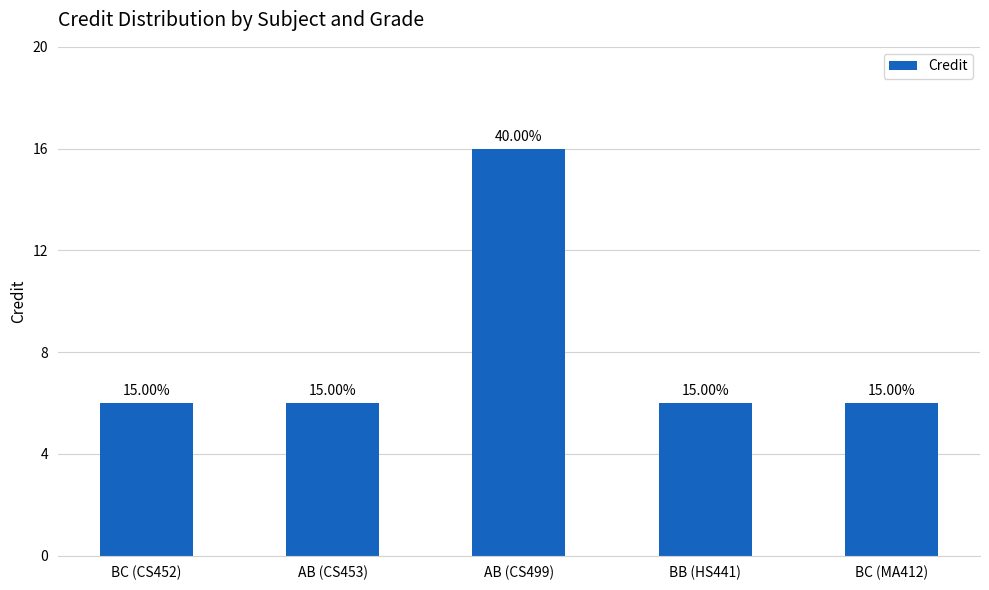

How many bars are there in total?

5